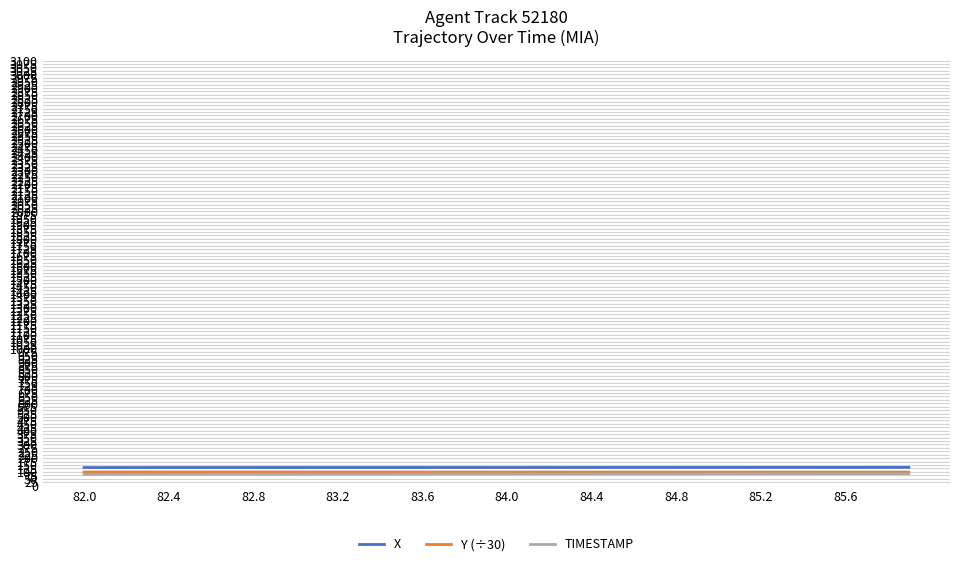

Does the chart display data point markers on the line(s)?

No